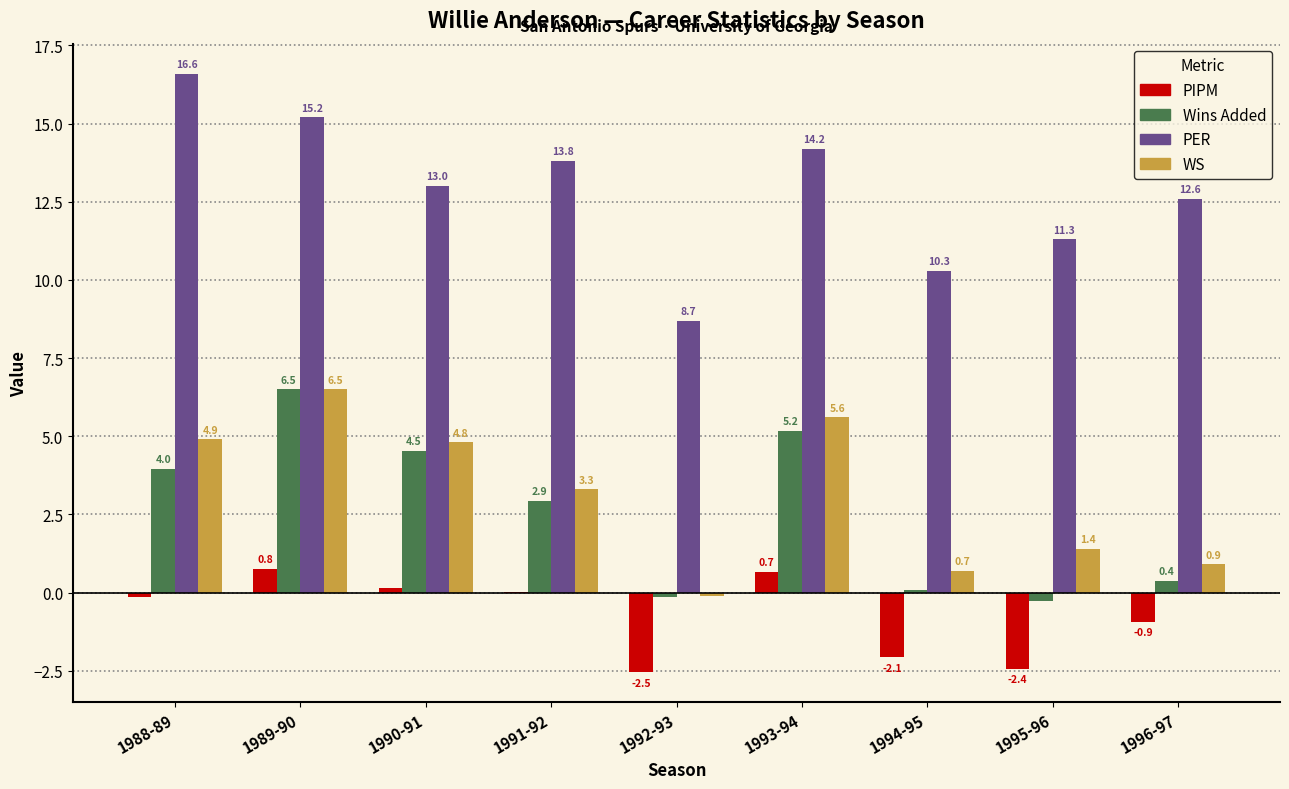

Between 1992-93 and 1995-96, which series saw the biggest shift?

PER